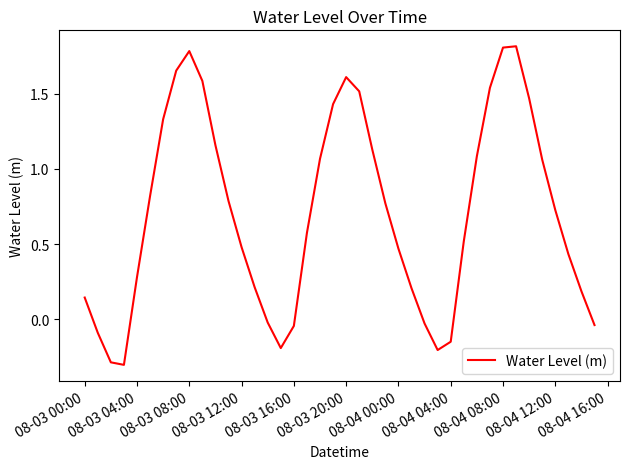

How many distinct data groups are displayed?

1